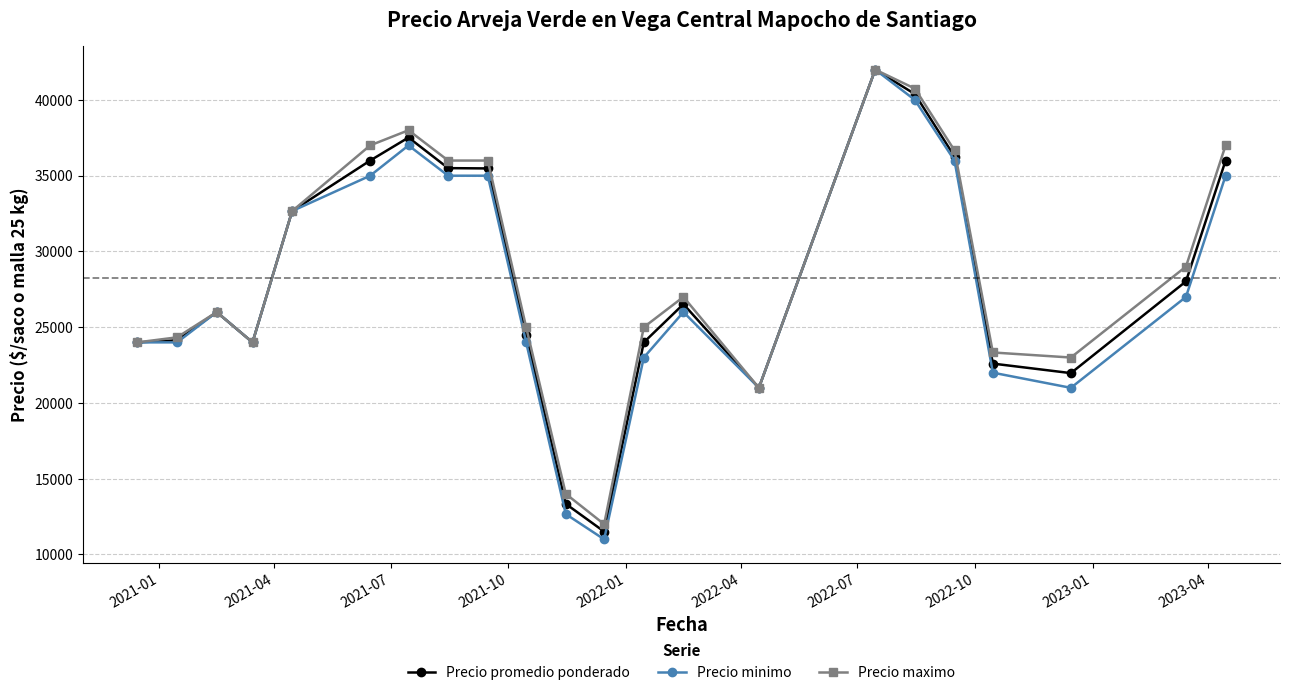

Which series has the widest spread of values?

Precio minimo